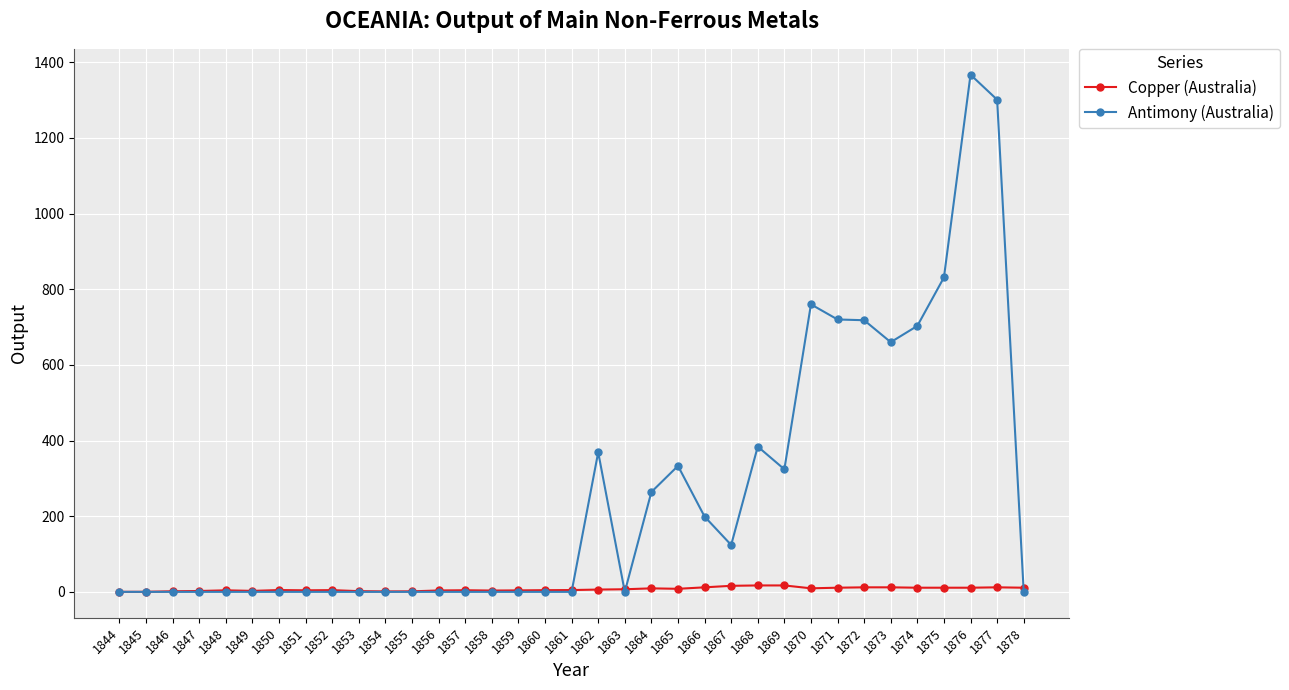

What is the spread (max minus min) of values at 1867?

108.0